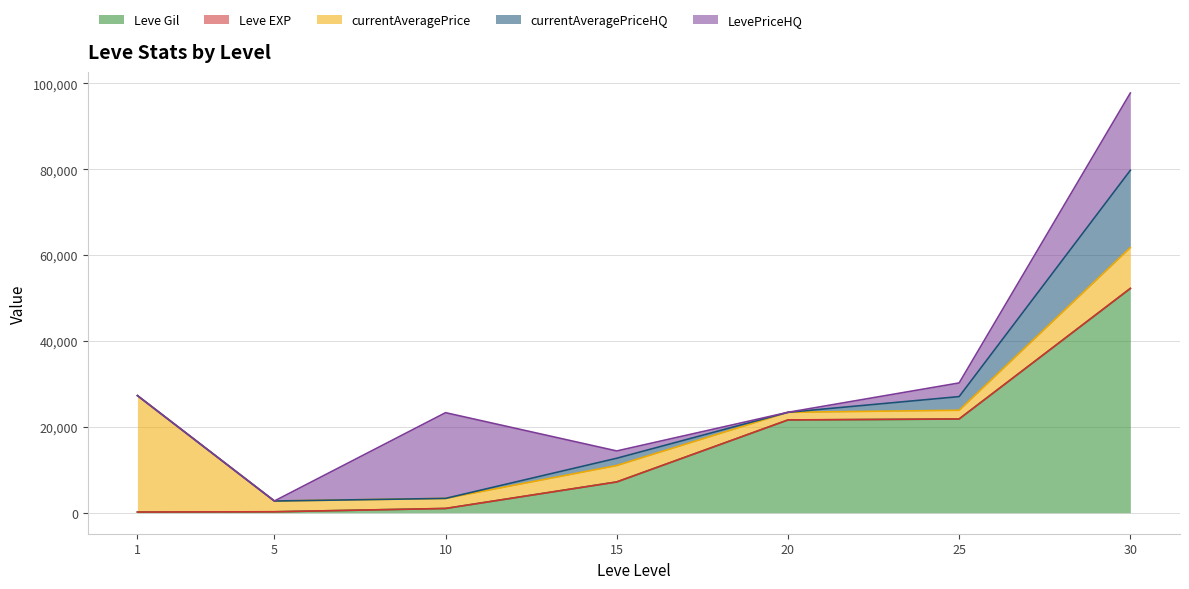

What is the difference between the second highest and minimum values in the Leve EXP series?

20